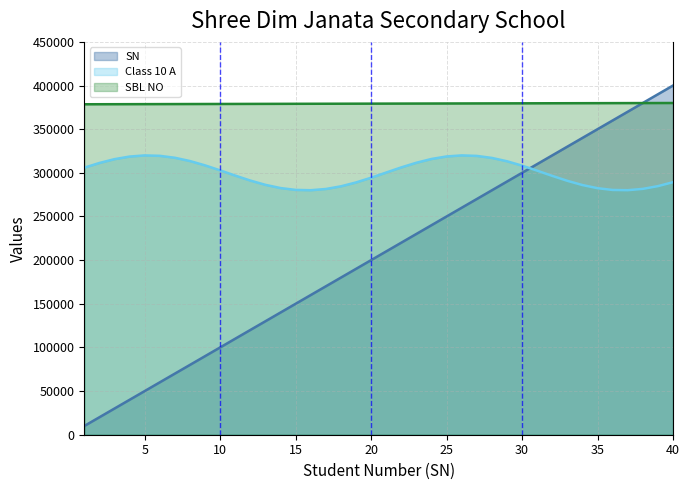

What is the maximum value shown in the chart?

400000.0